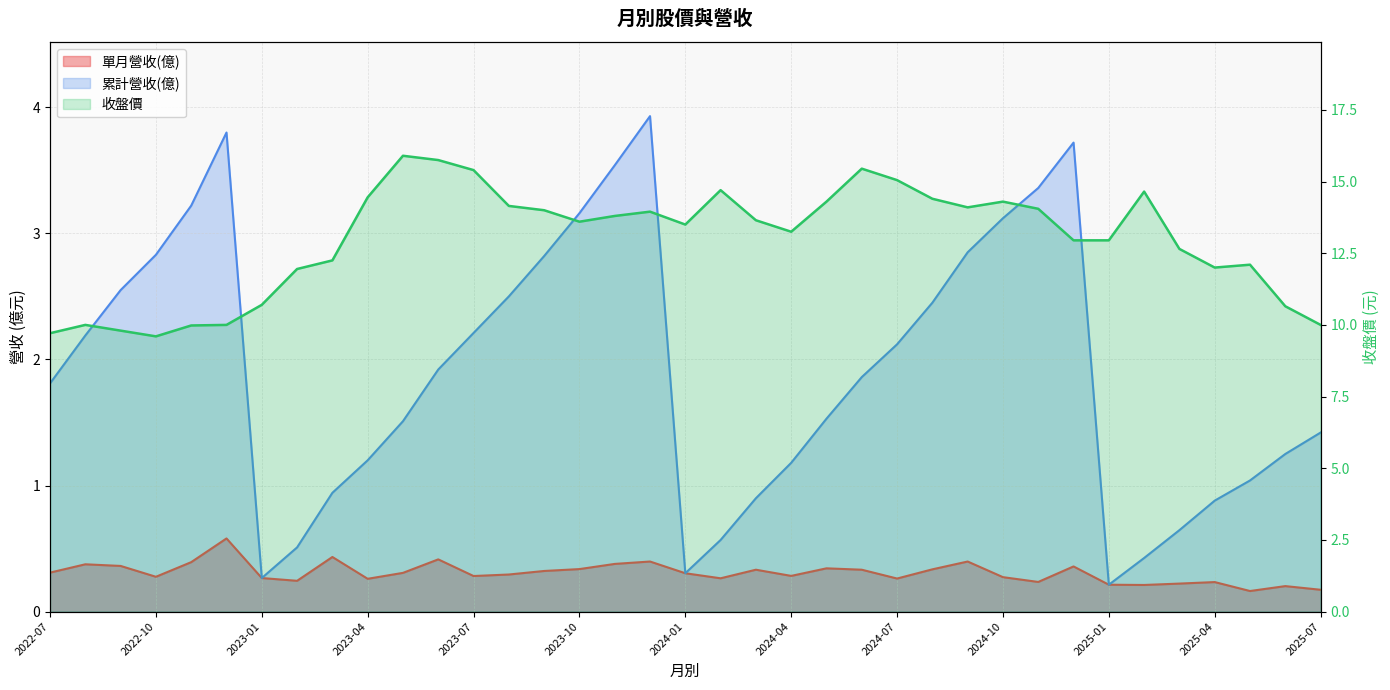

At which category does 單月營收(億) reach its first local peak?

2022-08